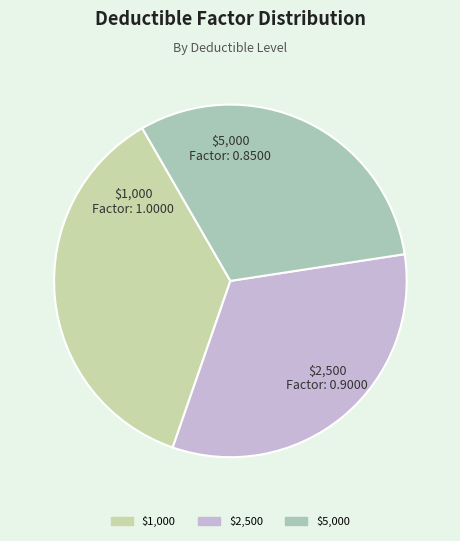

Is there a majority slice in this chart?

No